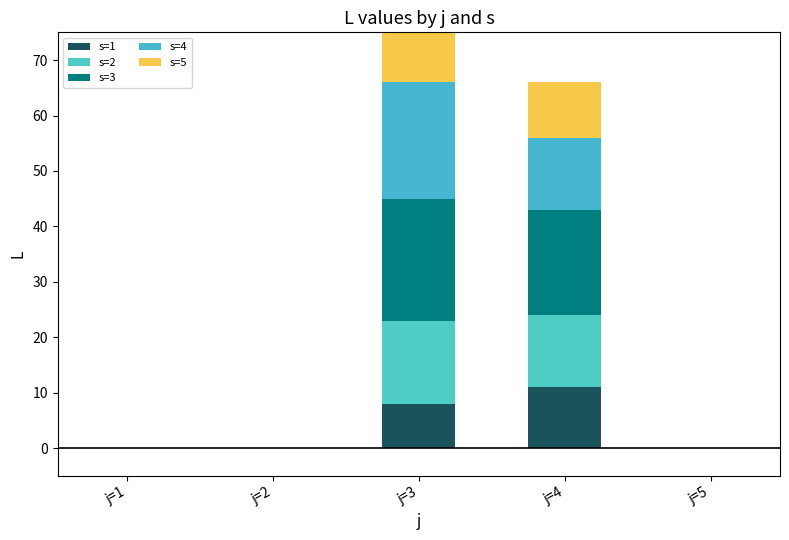

What is the difference between the second highest and minimum values in the s=1 series?

8